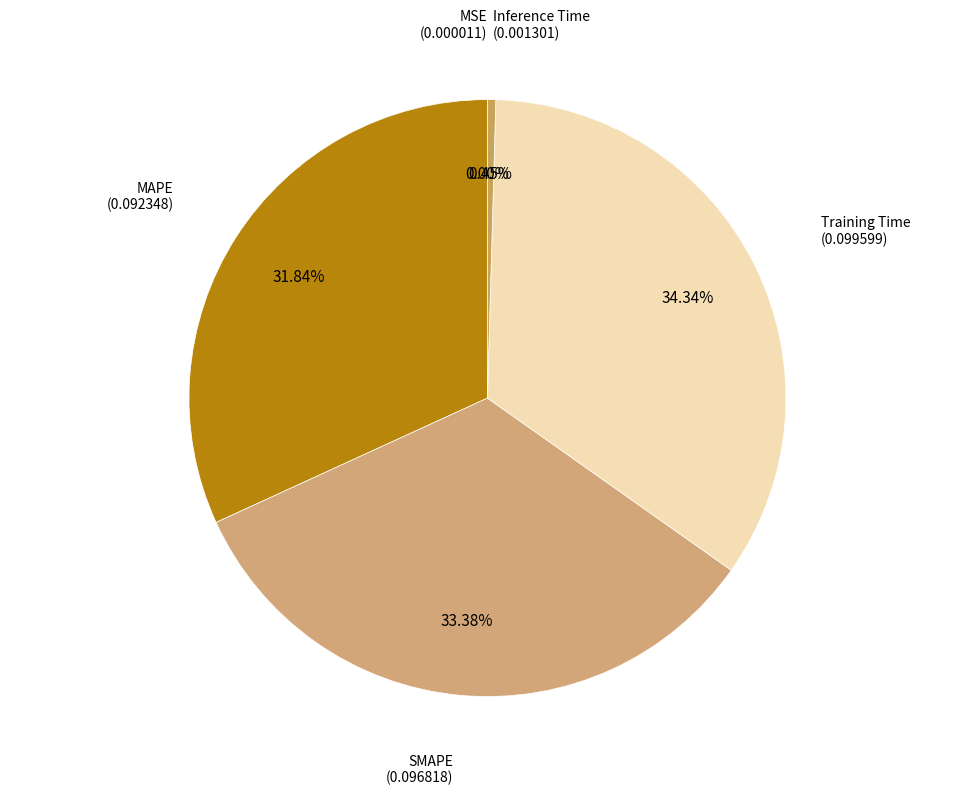

What percentage is NOT represented by MAPE?

68.2%